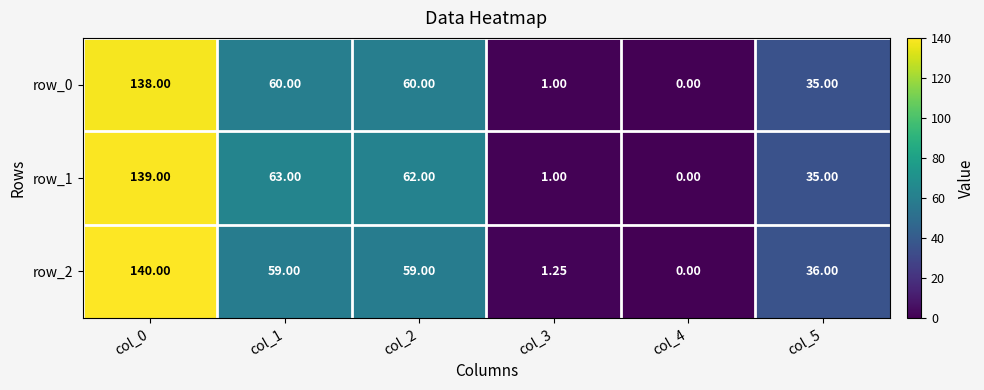

List the series in order of their overall mean, highest first.

row_1, row_2, row_0